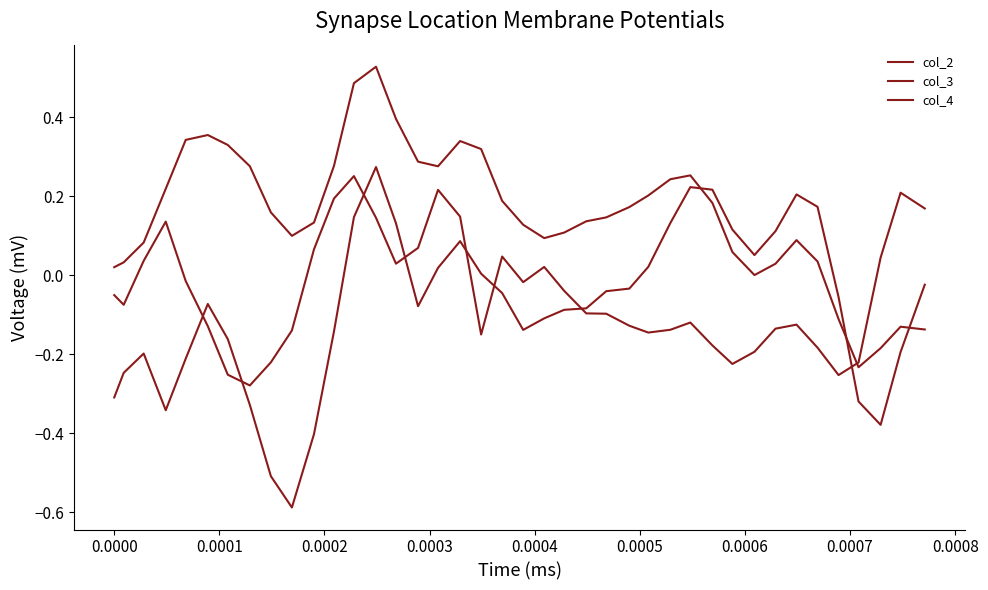

What is the minimum value shown in the chart?

-0.6